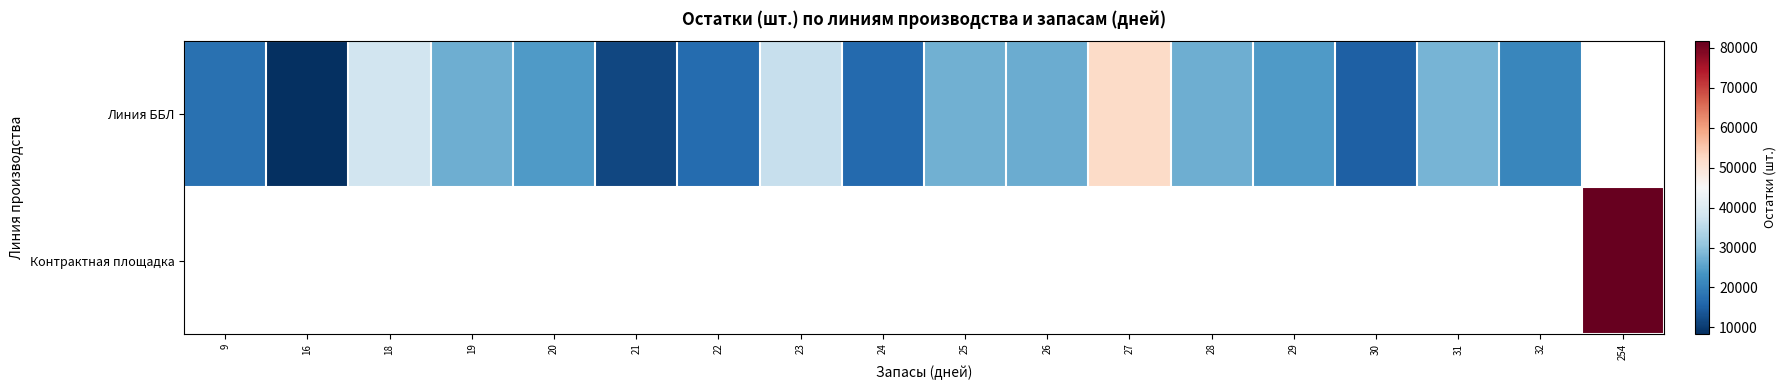

At which label is Линия ББЛ closest to 30172?

31